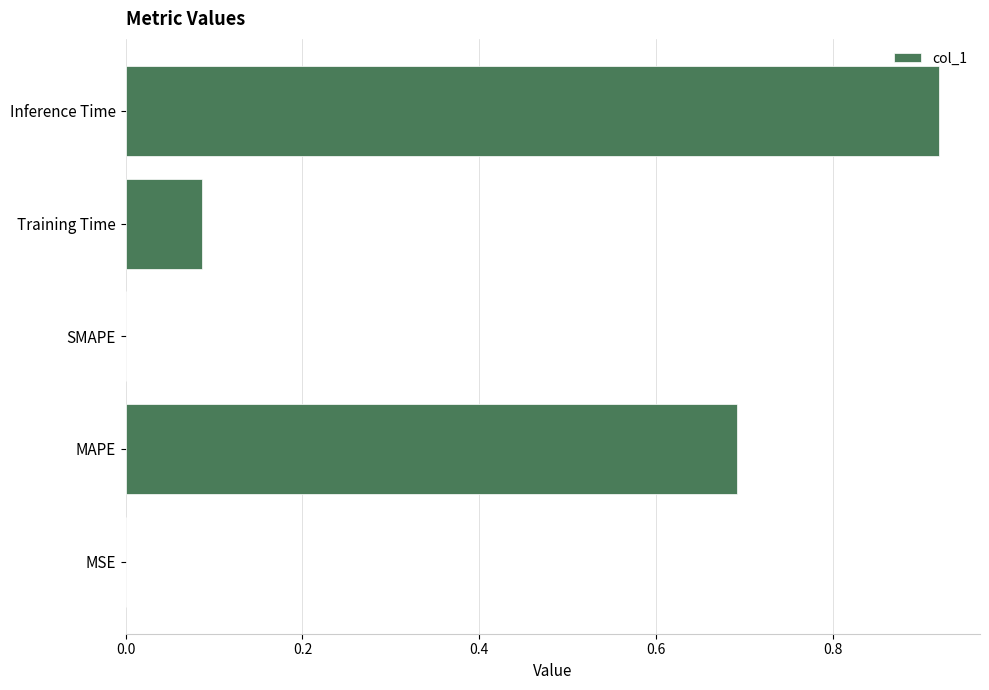

What is the sum of all values?

1.7